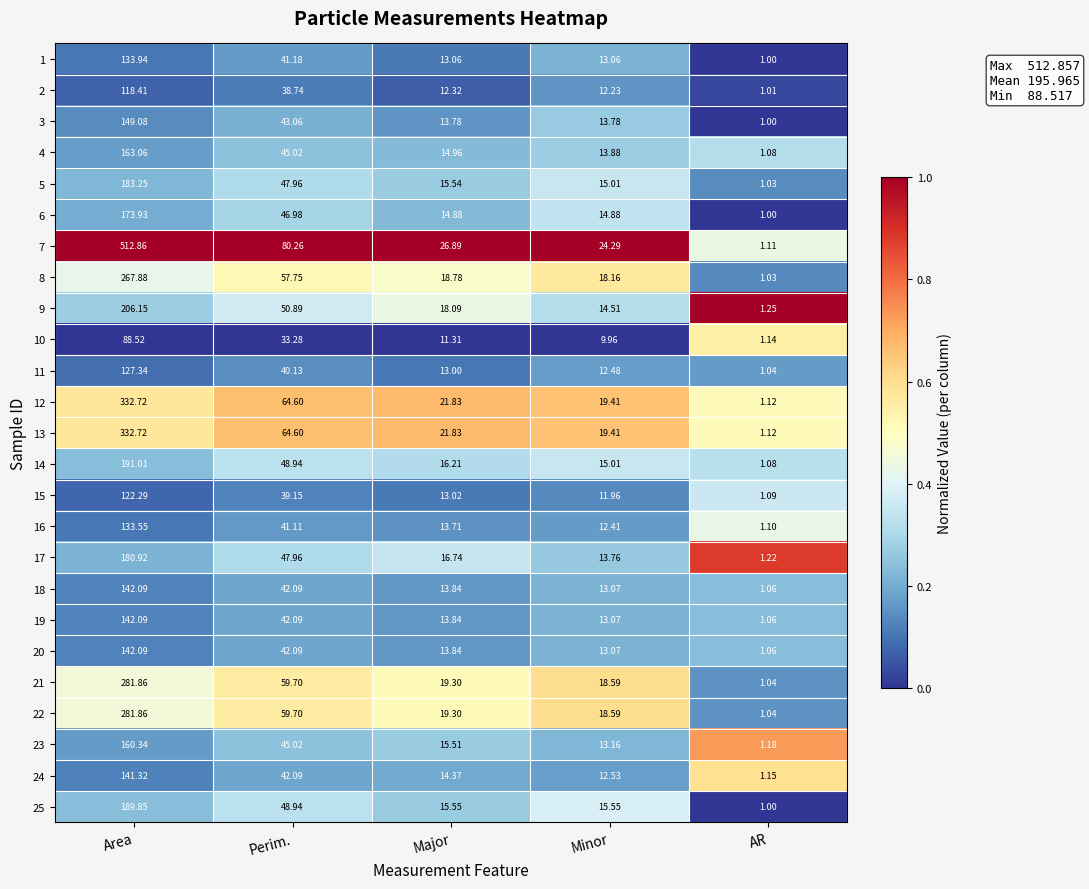

Rank the categories by 16 value from highest to lowest.

Area, Perim., Major, Minor, AR